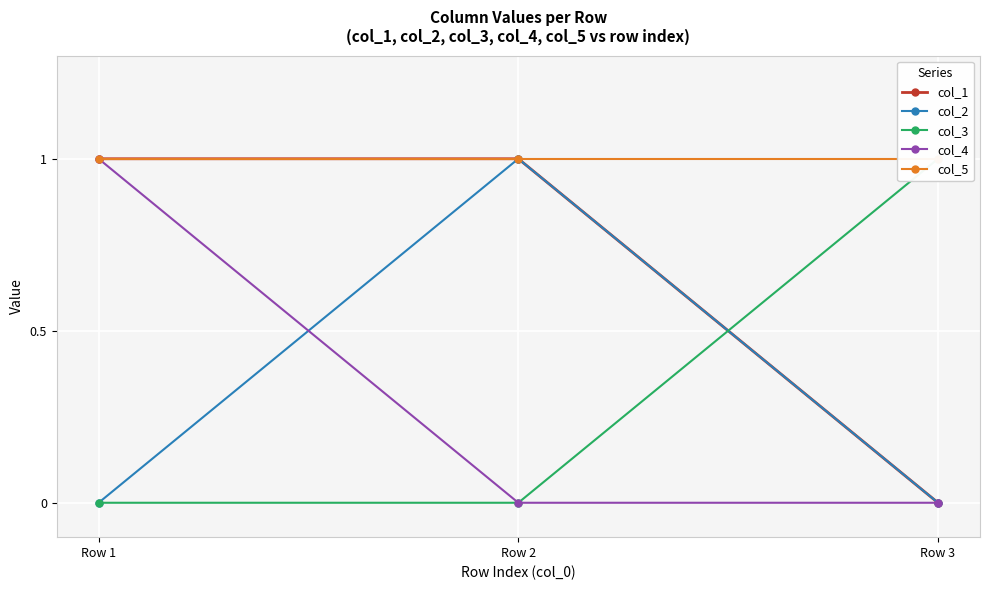

How many positive values does the col_4 series have?

1